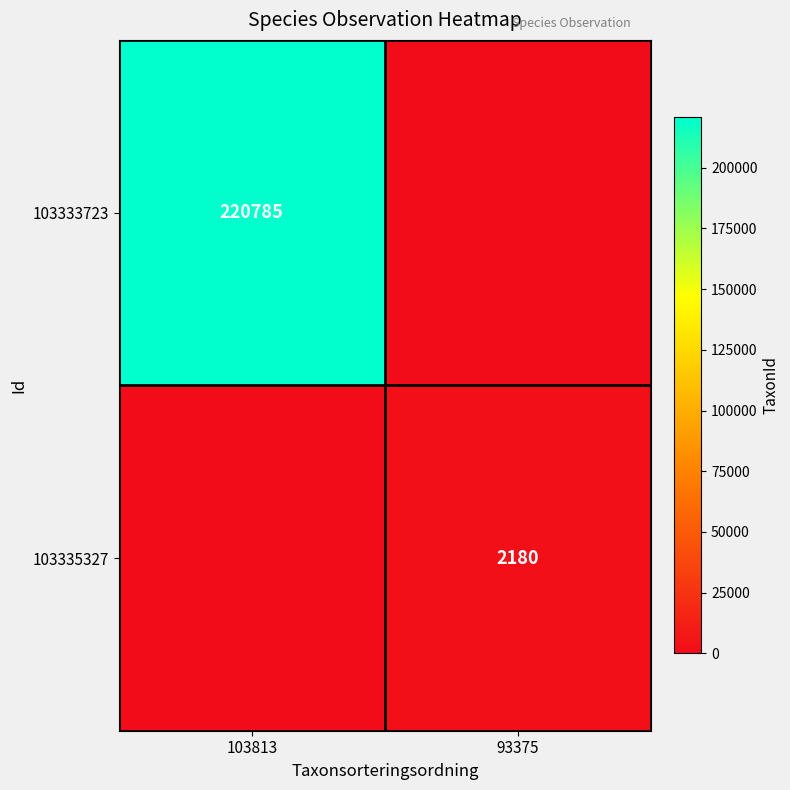

How many categories are shown in the chart?

2